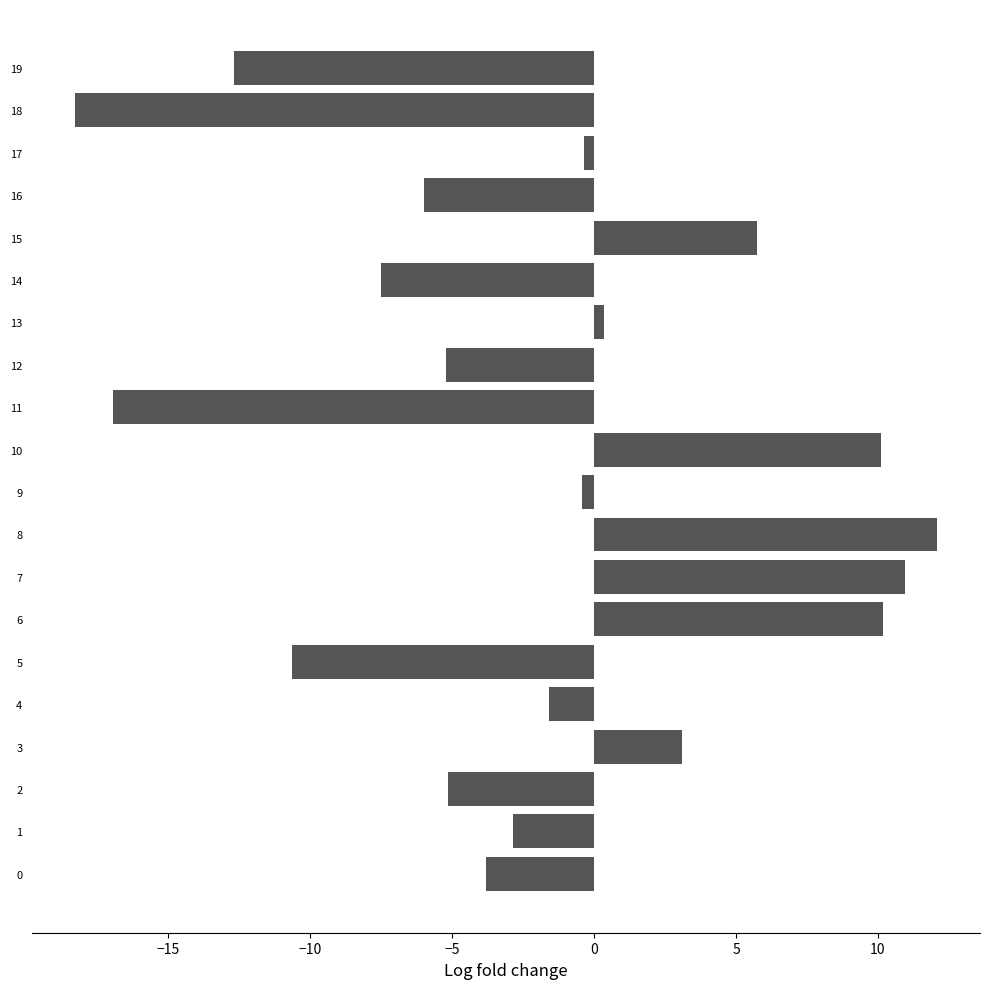

What is the difference between the maximum and minimum values?

30.4